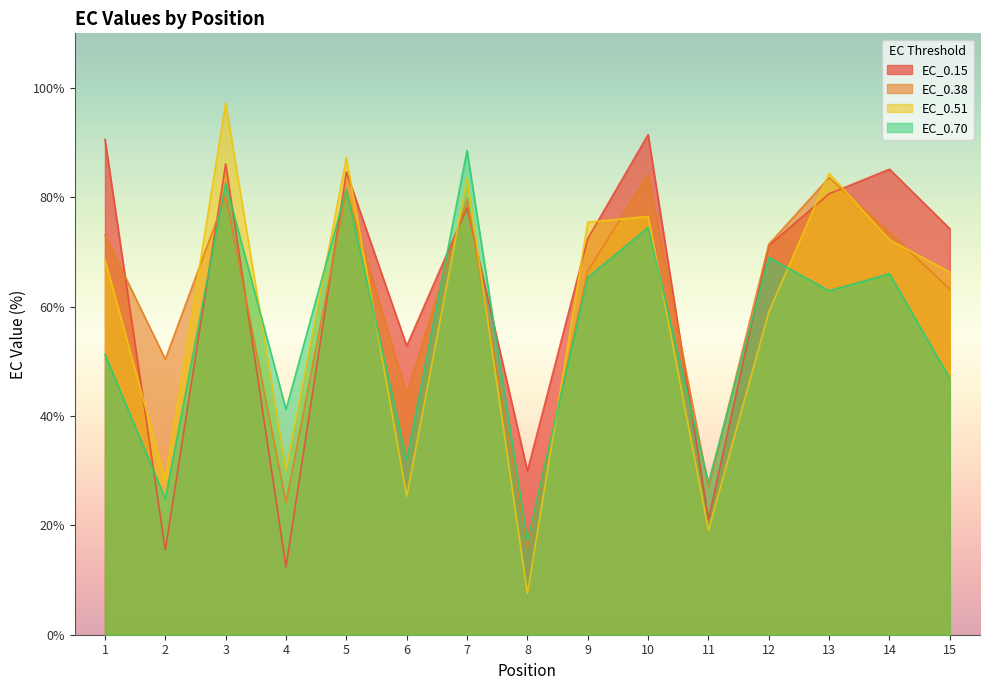

At which category does EC_0.51 reach its first local valley?

2